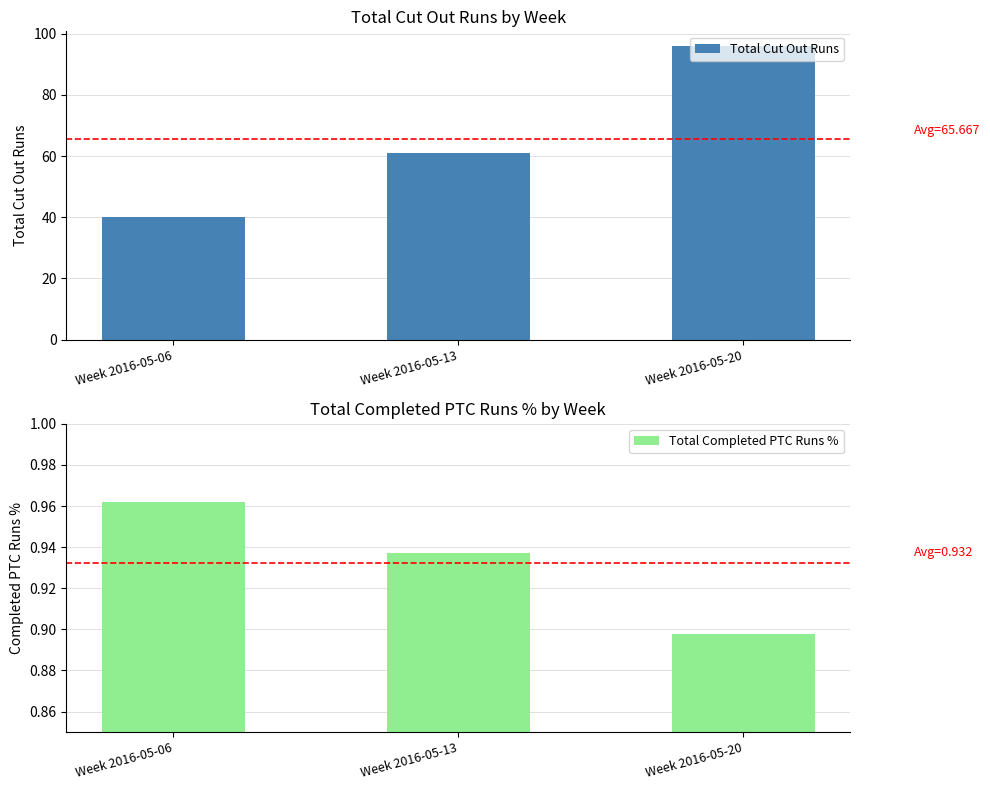

Reading left to right, list all the values displayed in this chart.

Total Cut Out Runs: Week 2016-05-06=40.0	Week 2016-05-13=61.0	Week 2016-05-20=96.0
Total Completed PTC Runs %: Week 2016-05-06=1.0	Week 2016-05-13=0.9	Week 2016-05-20=0.9